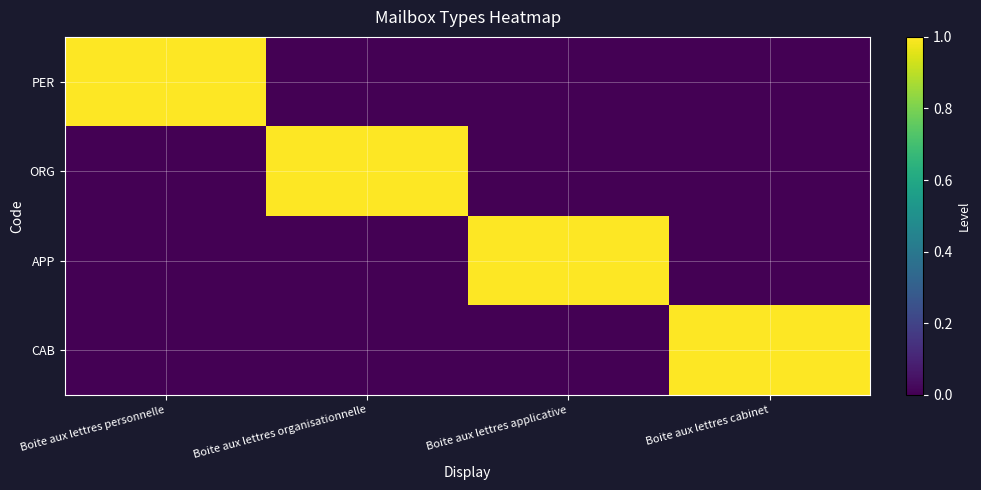

At which category is the sum across all series the highest?

Boite aux lettres personnelle